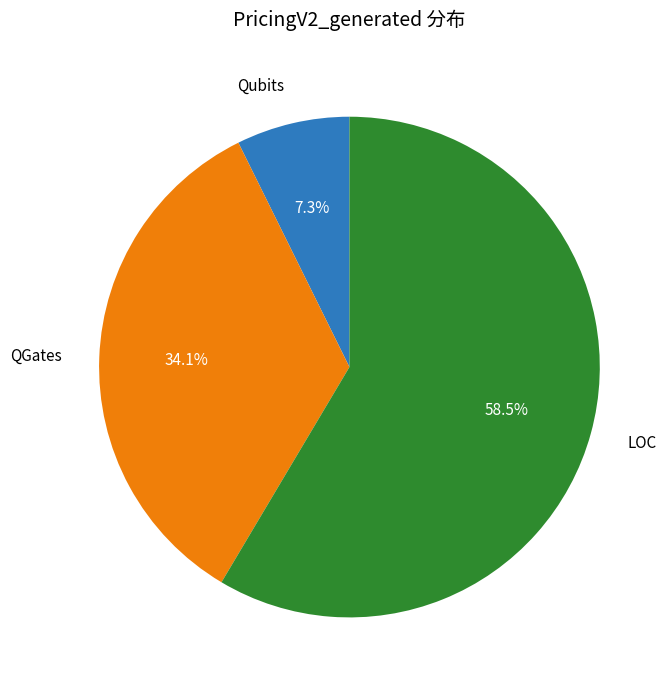

Count the number of slices in the pie.

3